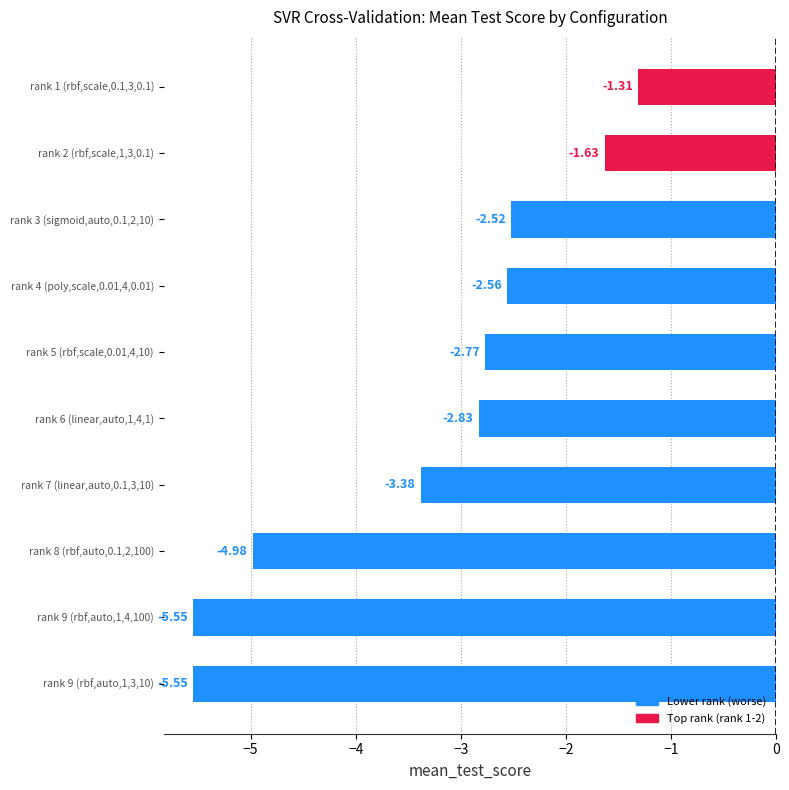

What is the difference between the maximum and minimum values?

4.2